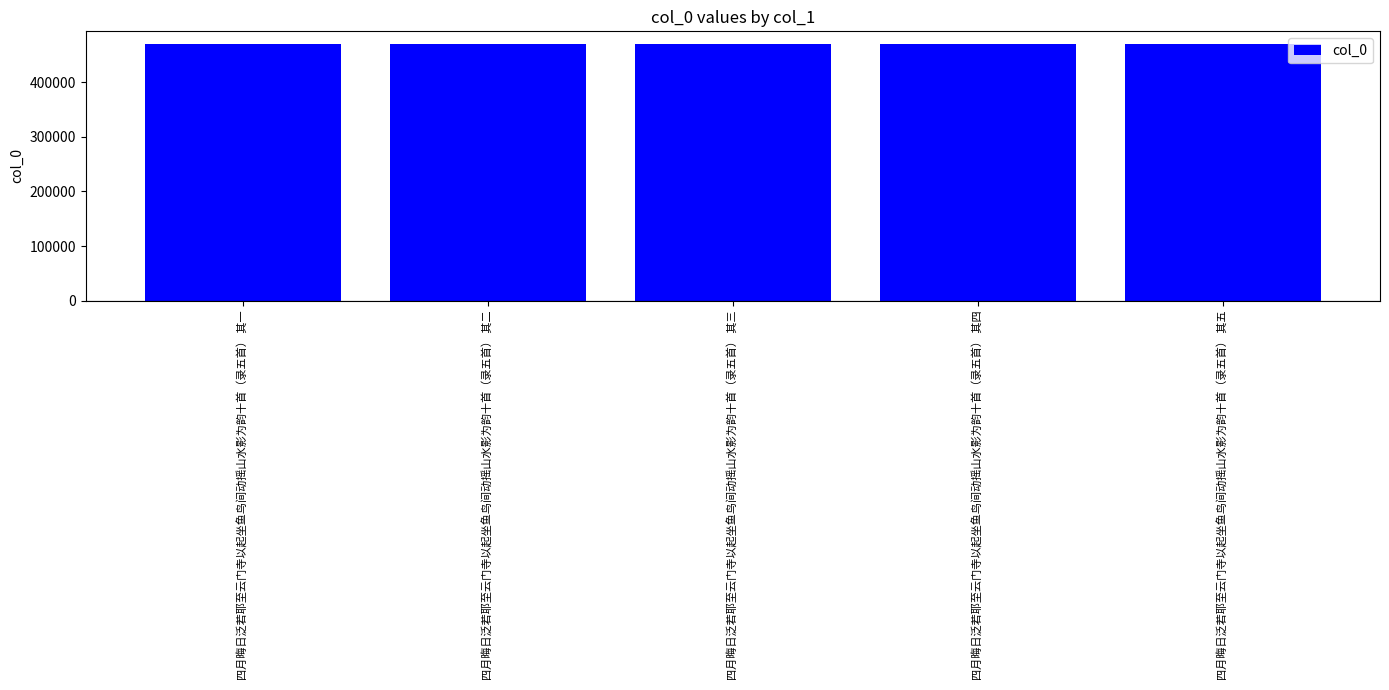

What value does the data have at 四月晦日泛若耶至云门寺以起坐鱼鸟间动摇山水影为韵十首（录五首） 其五?

469450